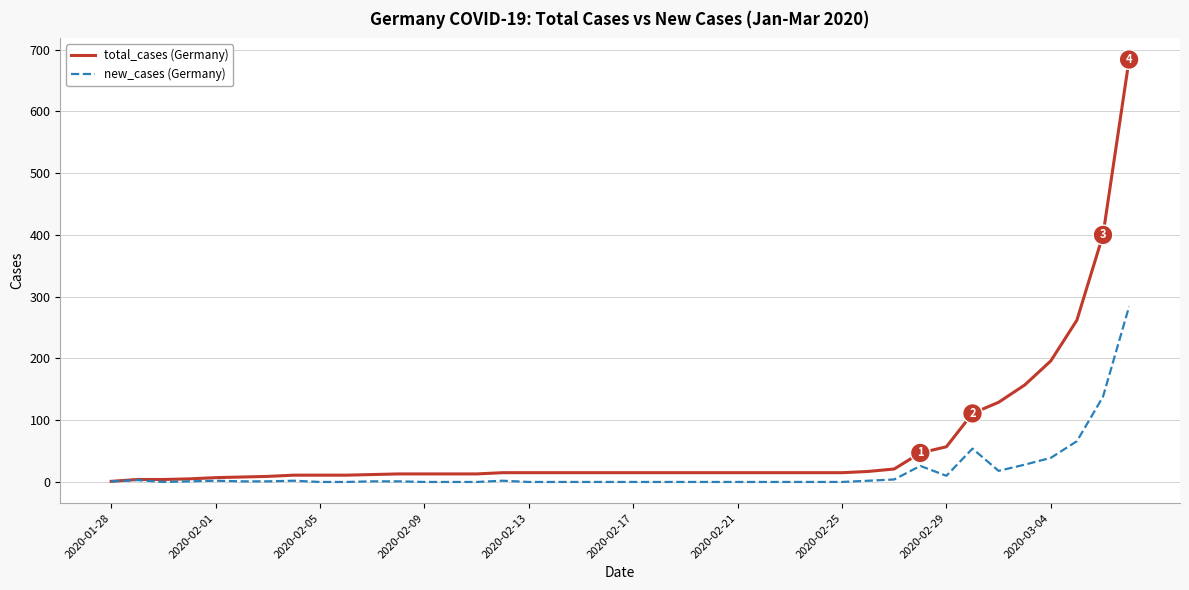

Which series has the largest total across all categories?

total_cases (Germany)